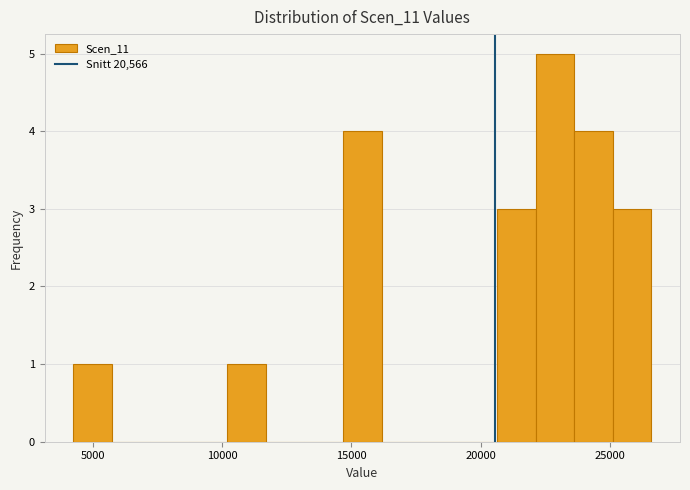

Around what value on the x-axis is the tallest bar? Give the approximate position of its centre, as read against the axis.

23000